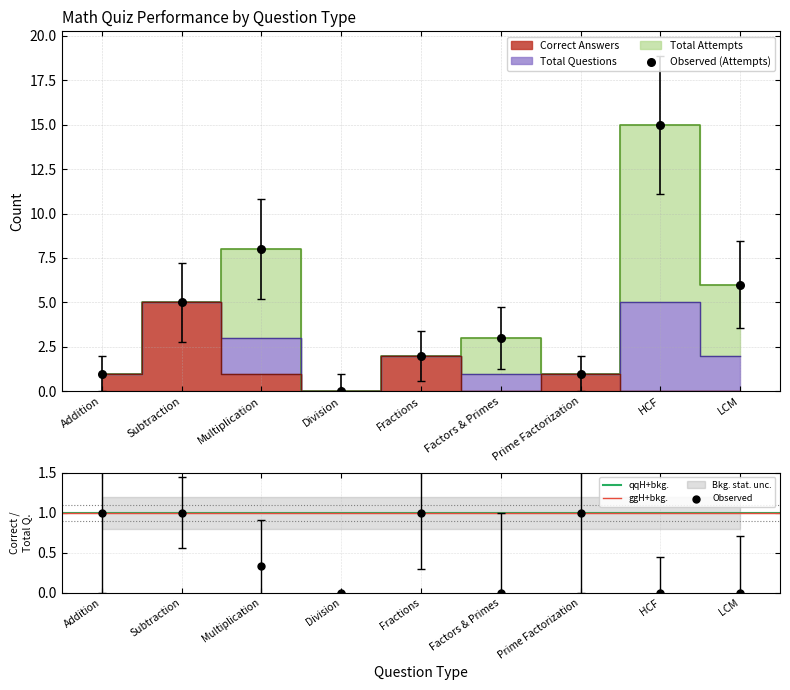

What are all the series names shown in the legend?

Total Attempts, Total Questions, Correct Answers